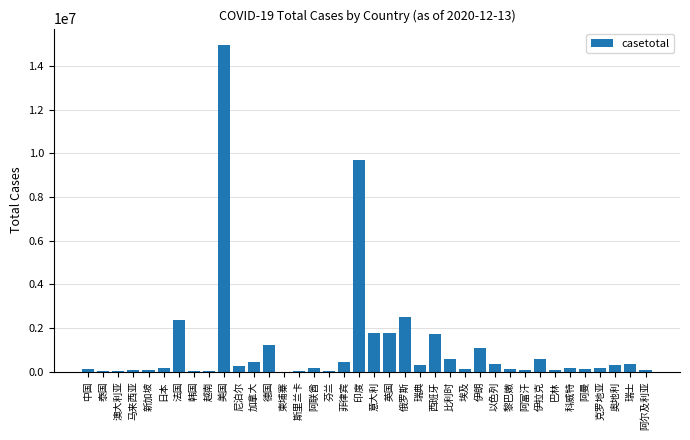

What is the approximate value at 德国, to the nearest 10?

1217680